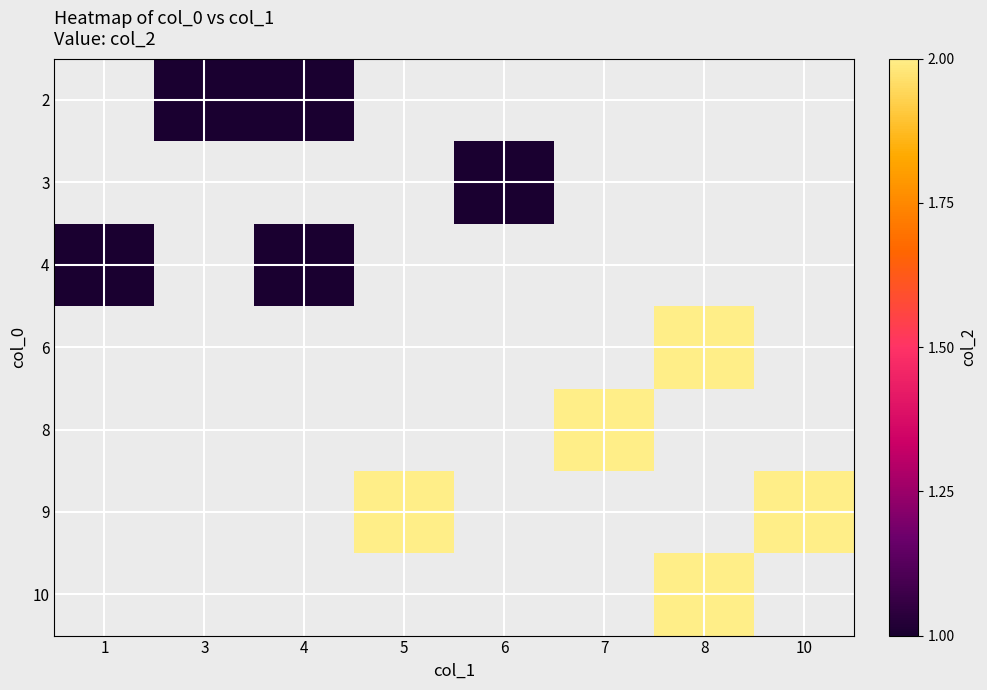

What is the smallest value displayed?

1.0